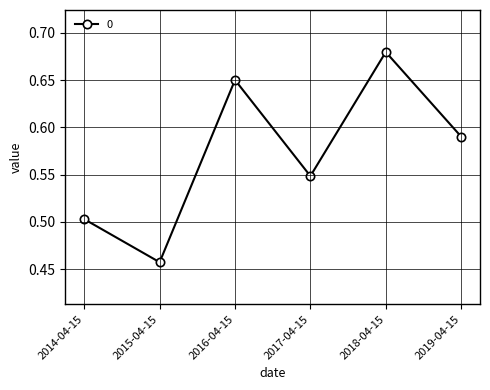

Which label corresponds to the largest value in the chart?

2018-04-15